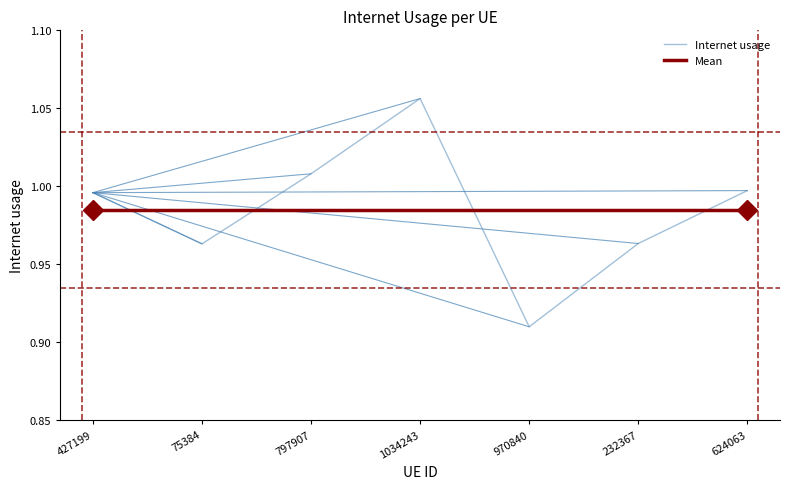

The Mean series shows 0.5 at 624063. True or false?

False